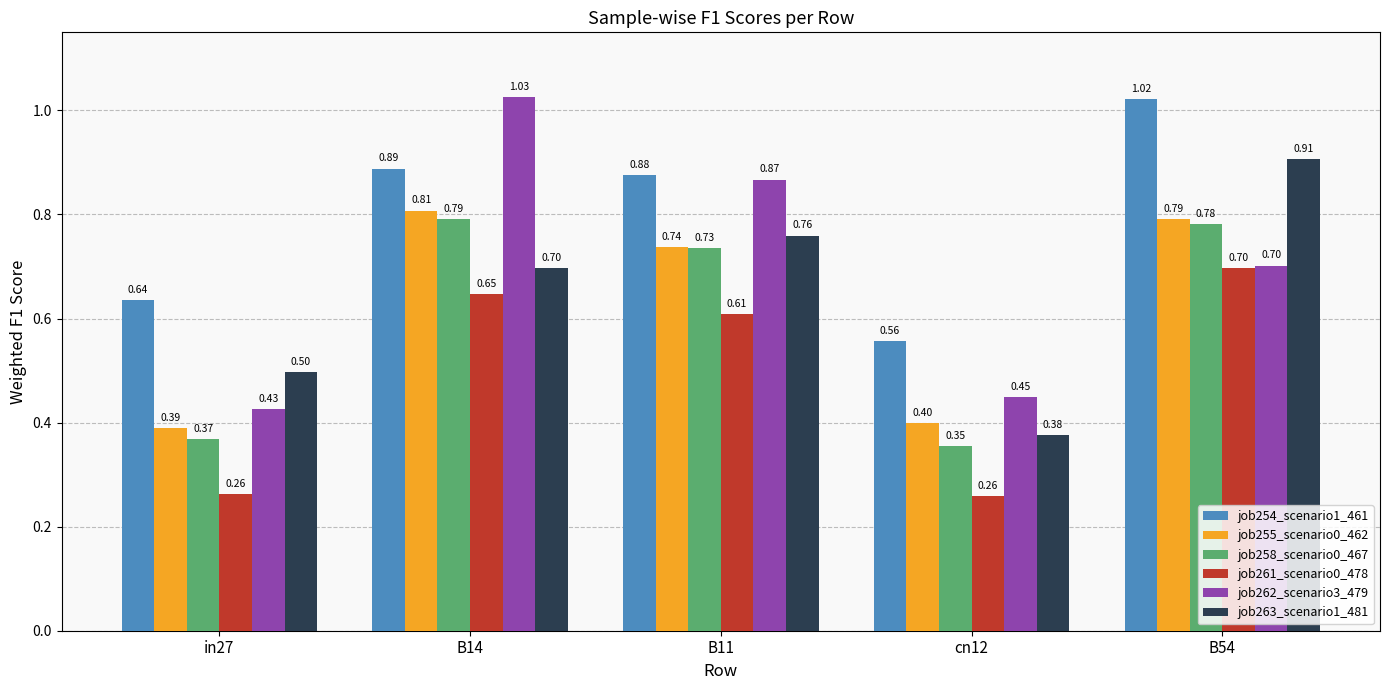

Is it true that job258_scenario0_467 equals 0.6 at in27?

False